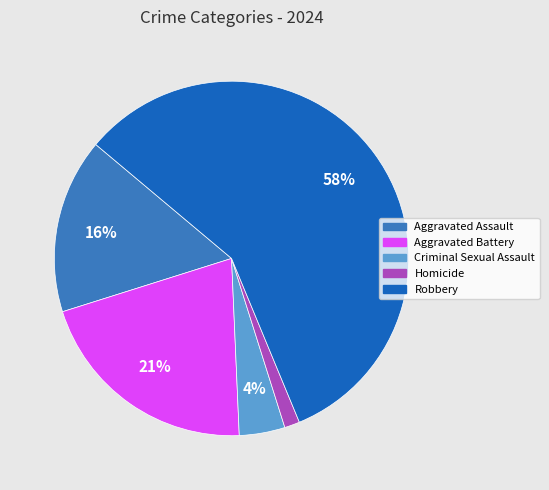

What is the ratio of the value at Homicide to the value at Aggravated Assault?

0.1